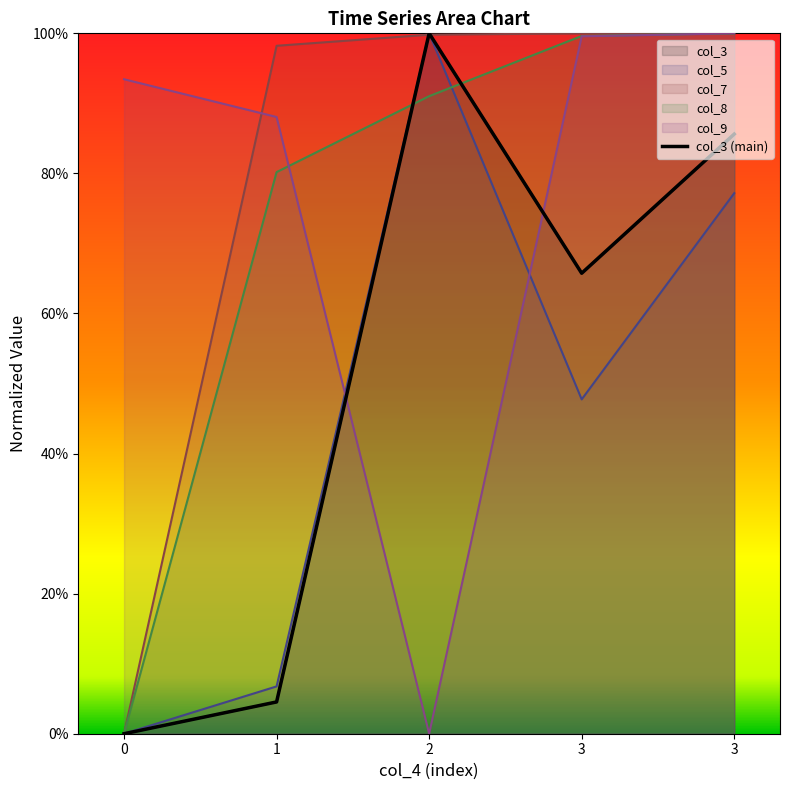

Is it true that the value at 0 is 0.0?

True